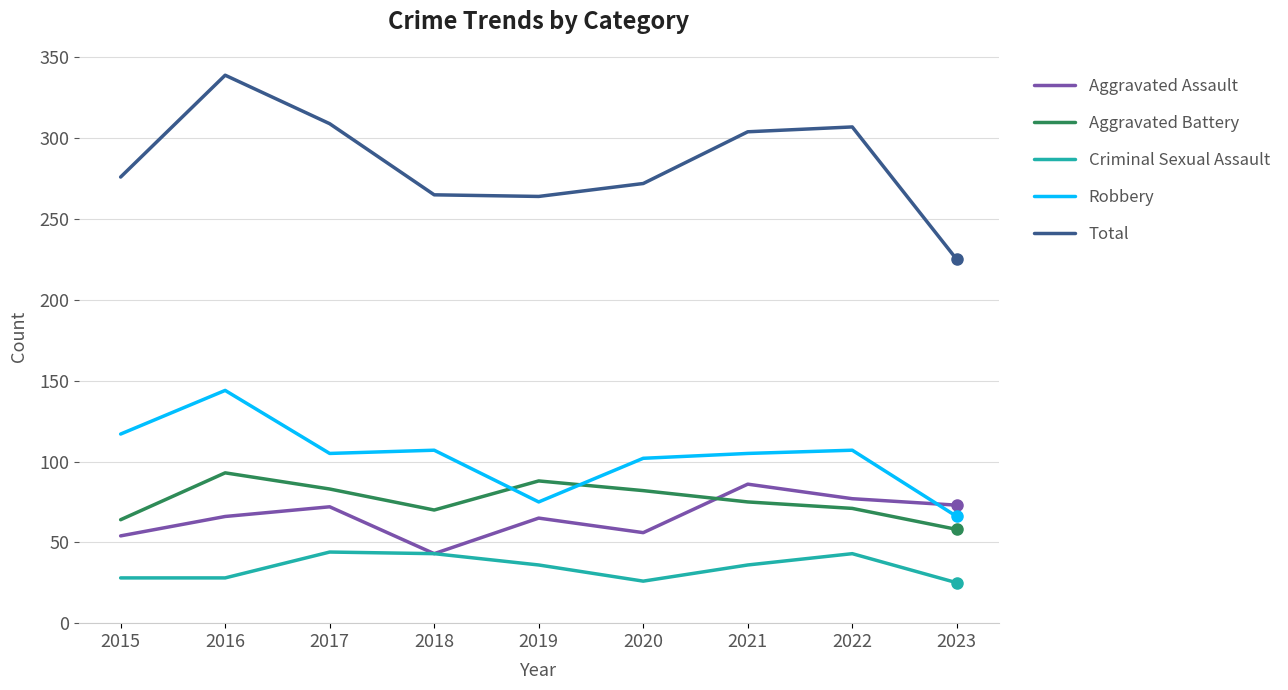

Which series has the largest range (max minus min)?

Total